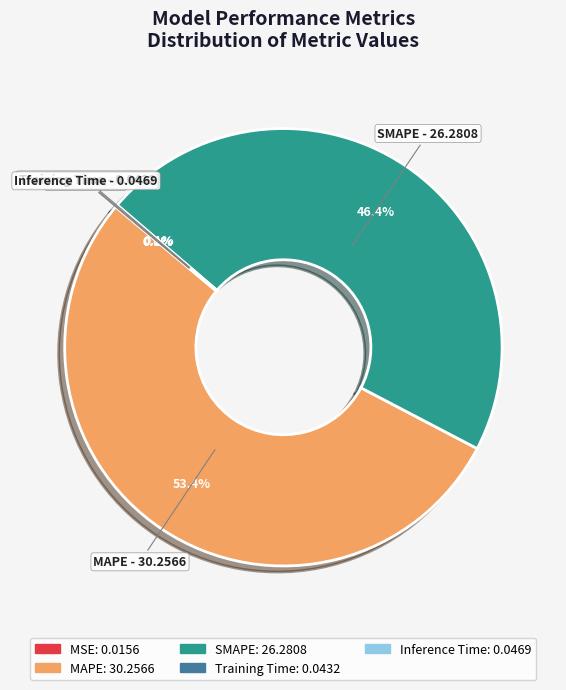

Is MAPE the majority of the pie?

Yes